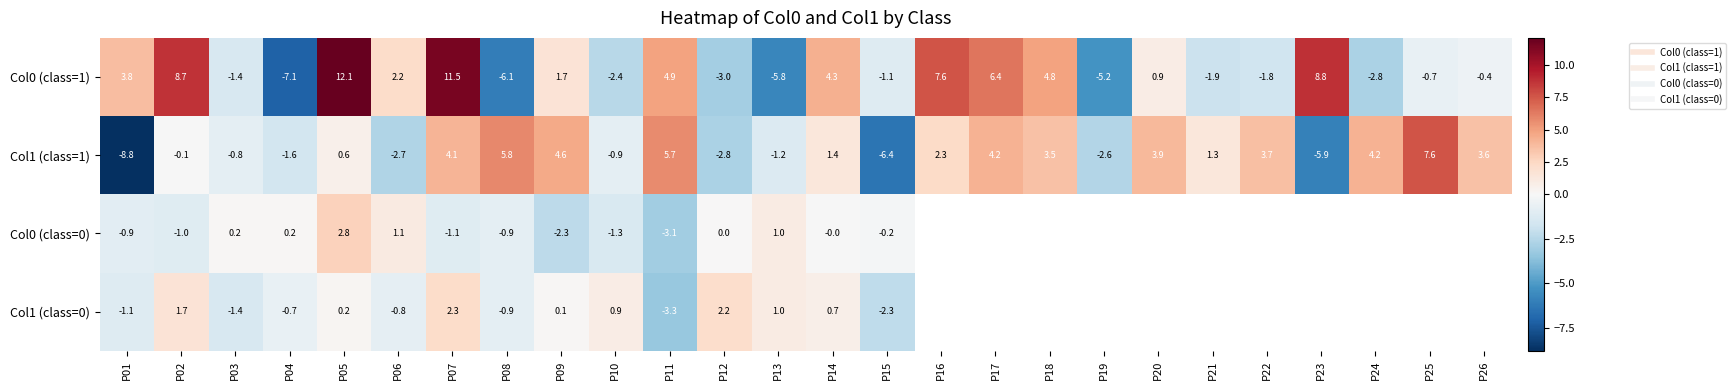

Where is Col1 (class=0) nearest to the value 0?

P09